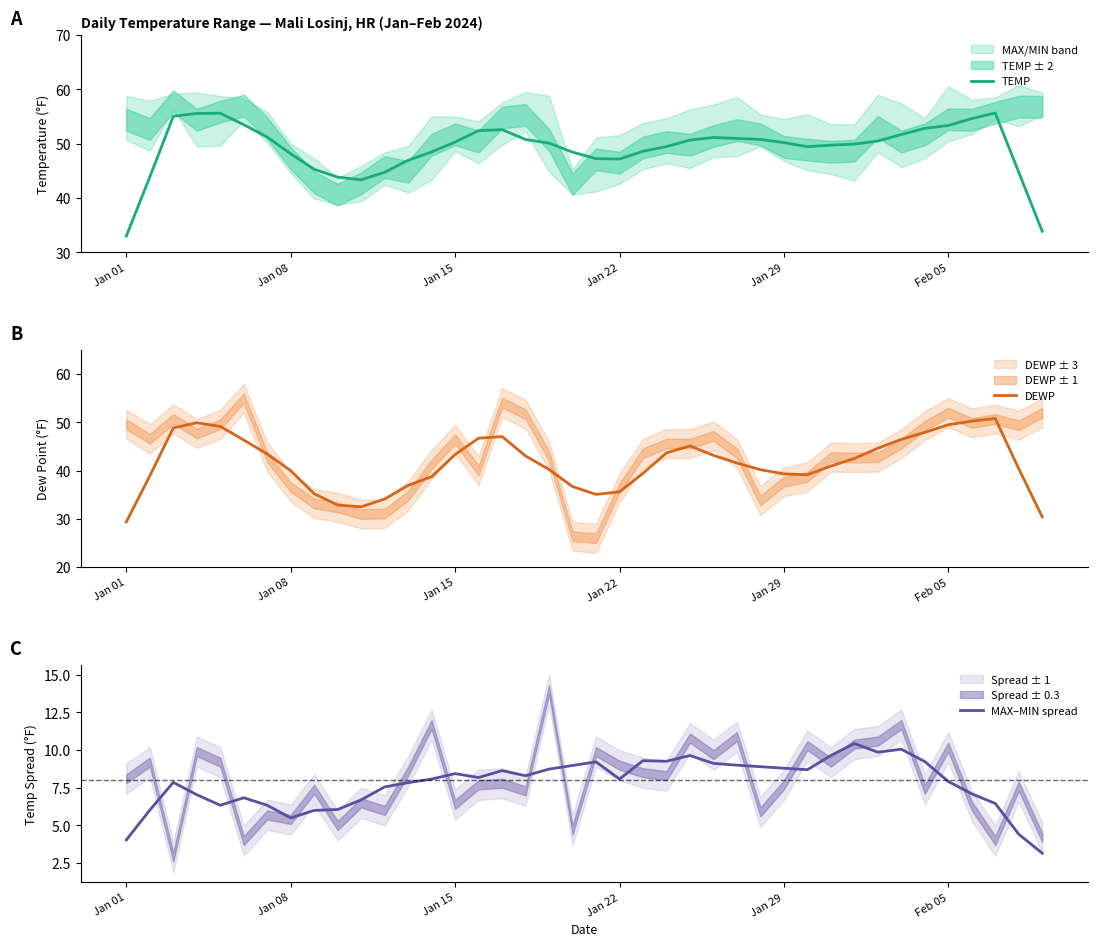

True or false: TEMP has a value of 22.1 at Jan 29.

False